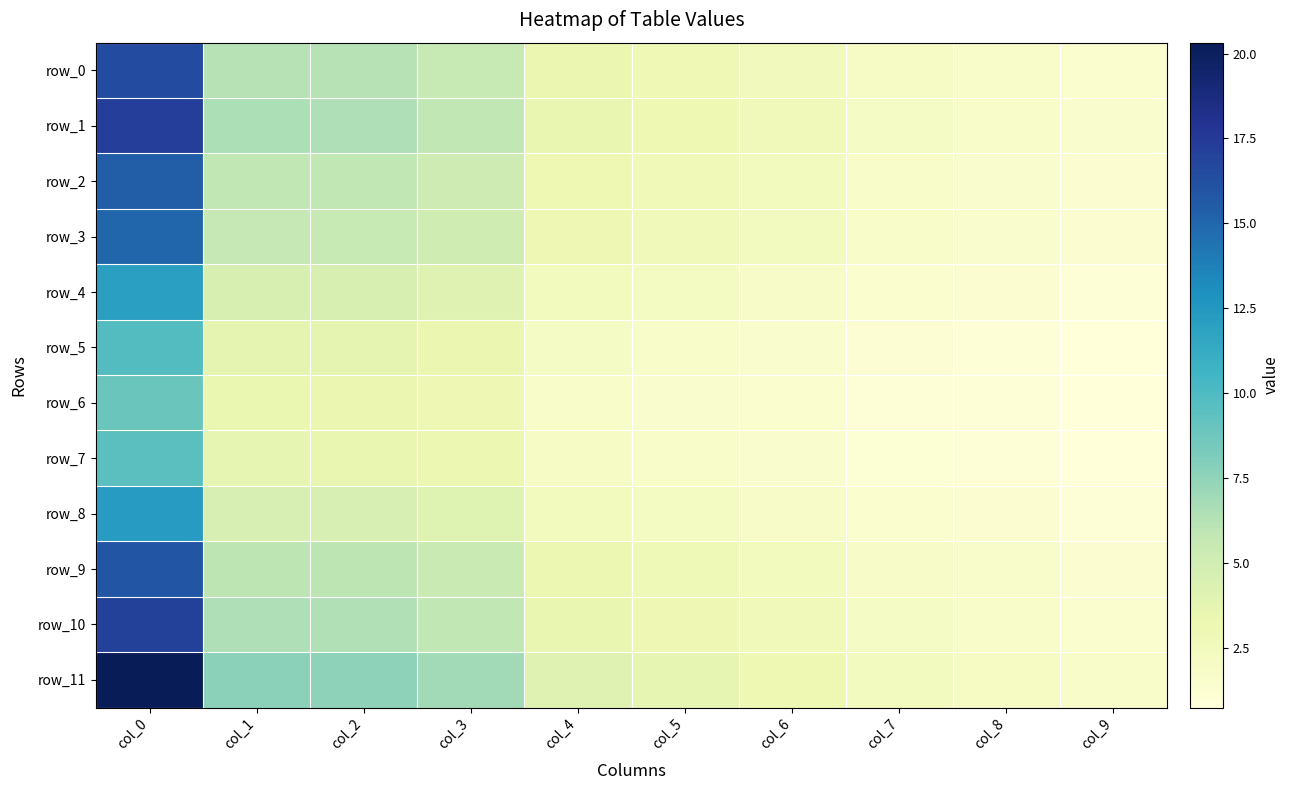

List the labels in order of row_0 value, smallest first.

col_9, col_8, col_7, col_6, col_5, col_4, col_3, col_2, col_1, col_0